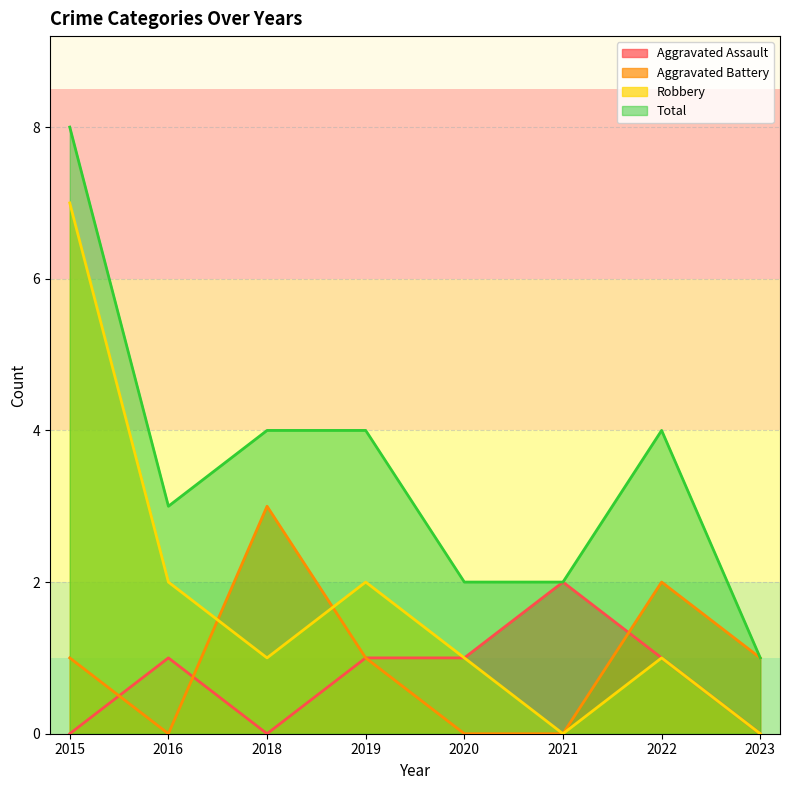

True or false: Robbery and Aggravated Assault cross at least once.

False